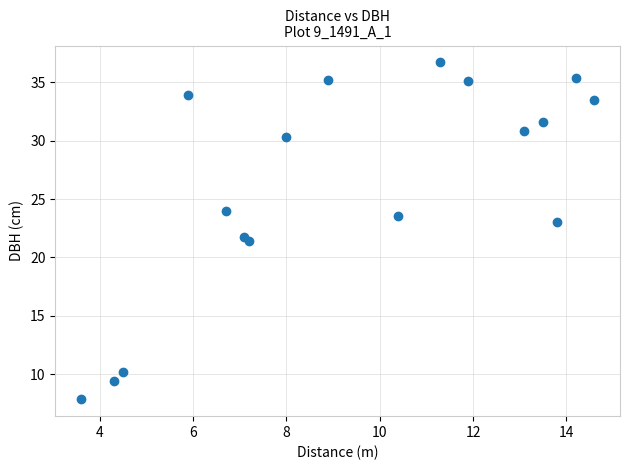

What is the range of X values (max minus min)?

11.0